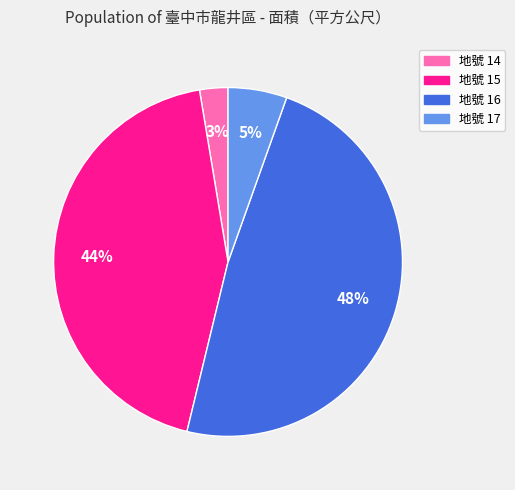

To the nearest percent, what portion does 地號 14 represent?

3%